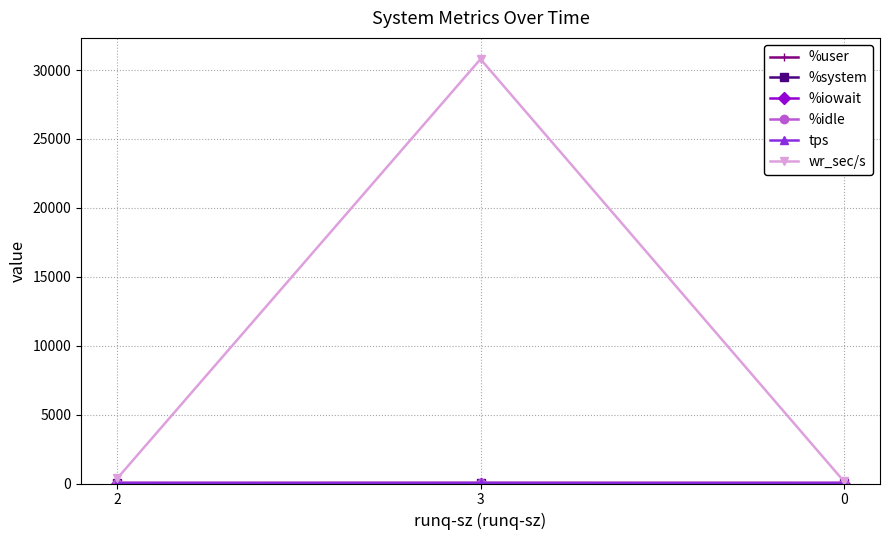

Which series changed the most between 2 and 3?

wr_sec/s